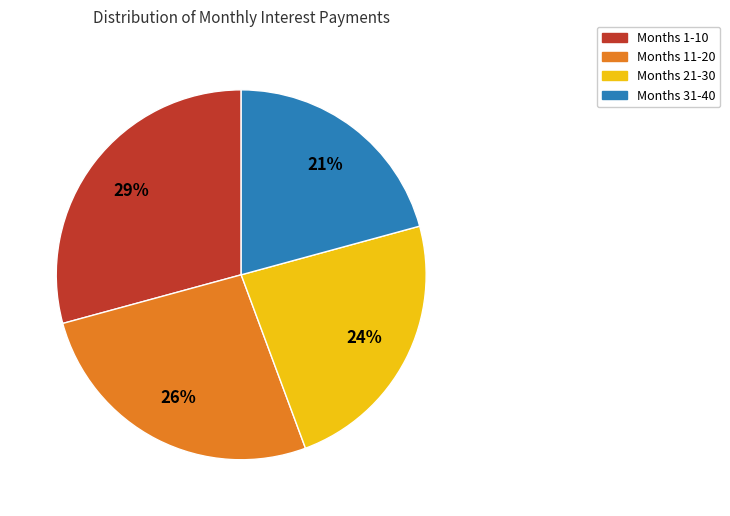

To the nearest percent, what is the average slice percentage?

25%